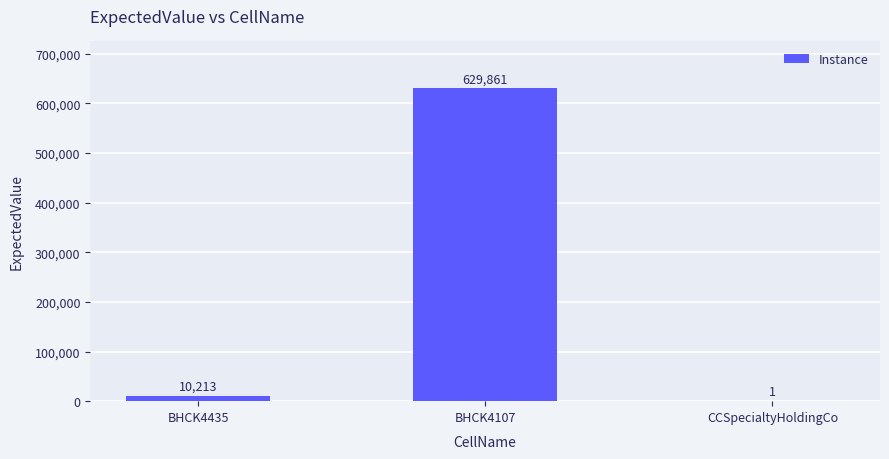

What is the approximate value at BHCK4107, to the nearest 50?

629850